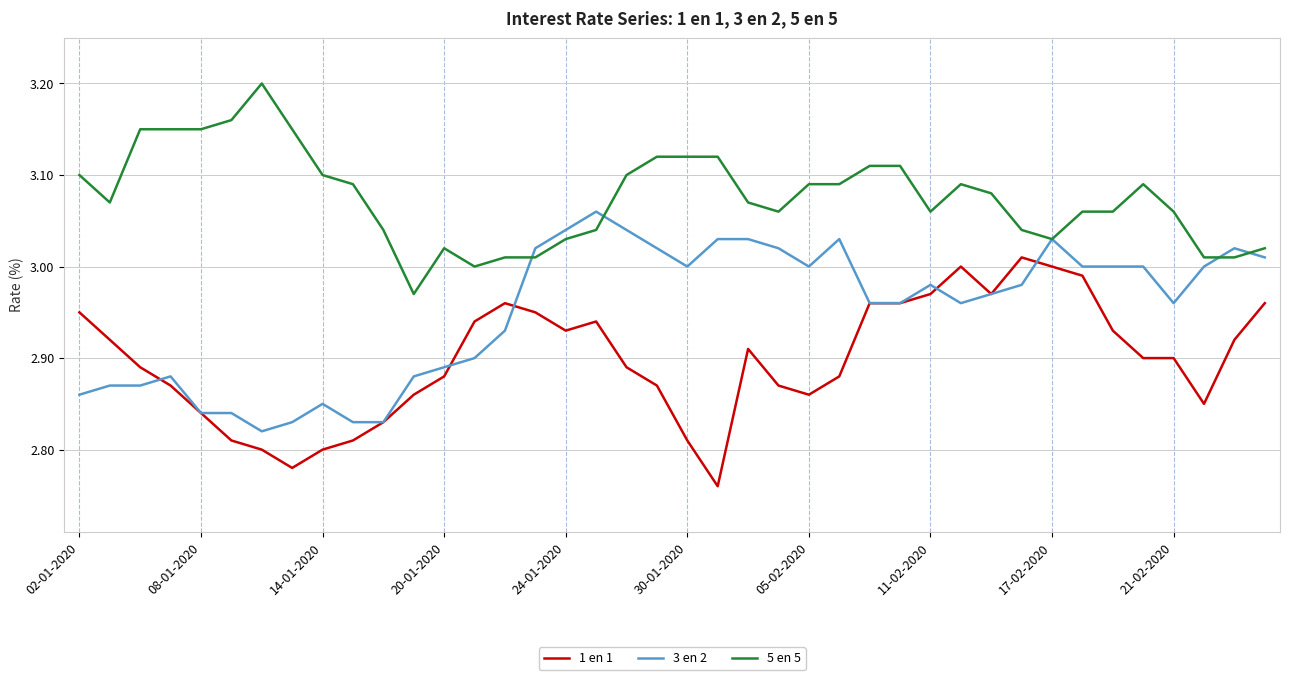

How many categories are shown in the chart?

40